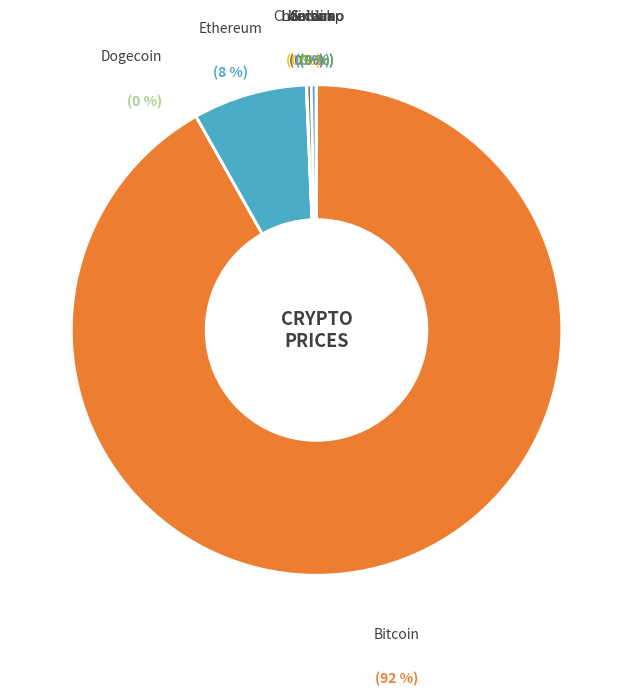

Do doge and link together represent more than half of the pie?

No